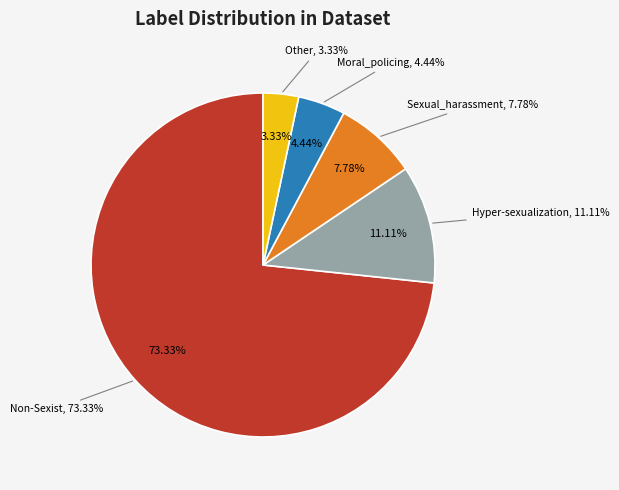

Combined, what portion of the pie is Other and Sexual_harassment?

11.1%